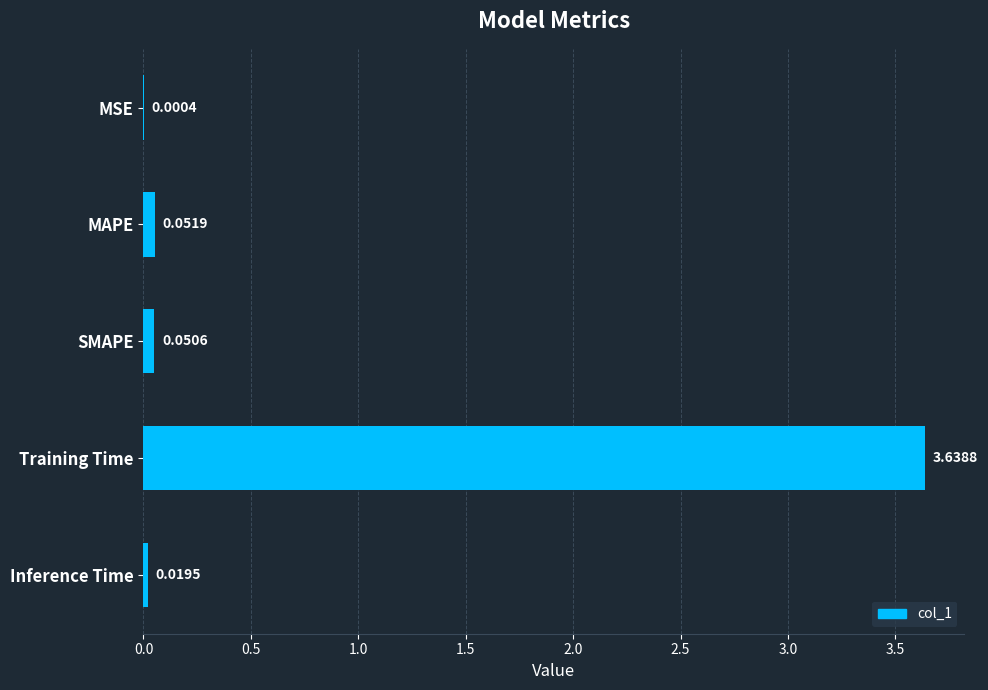

What is the change in value from SMAPE to Training Time?

+3.6